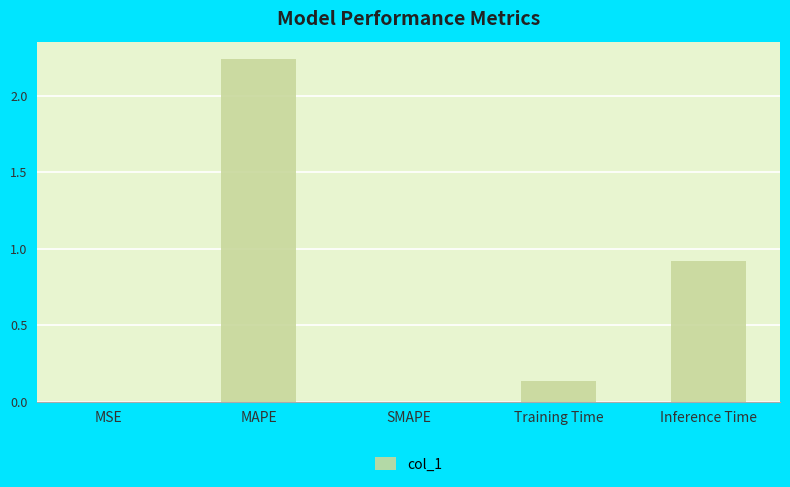

What is the change in value from MSE to MAPE?

+2.2